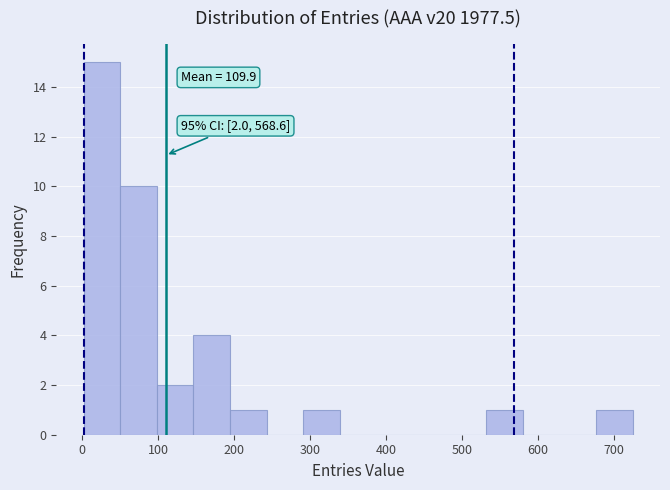

Over which range of the x-axis is the bar tallest?

0 to 50